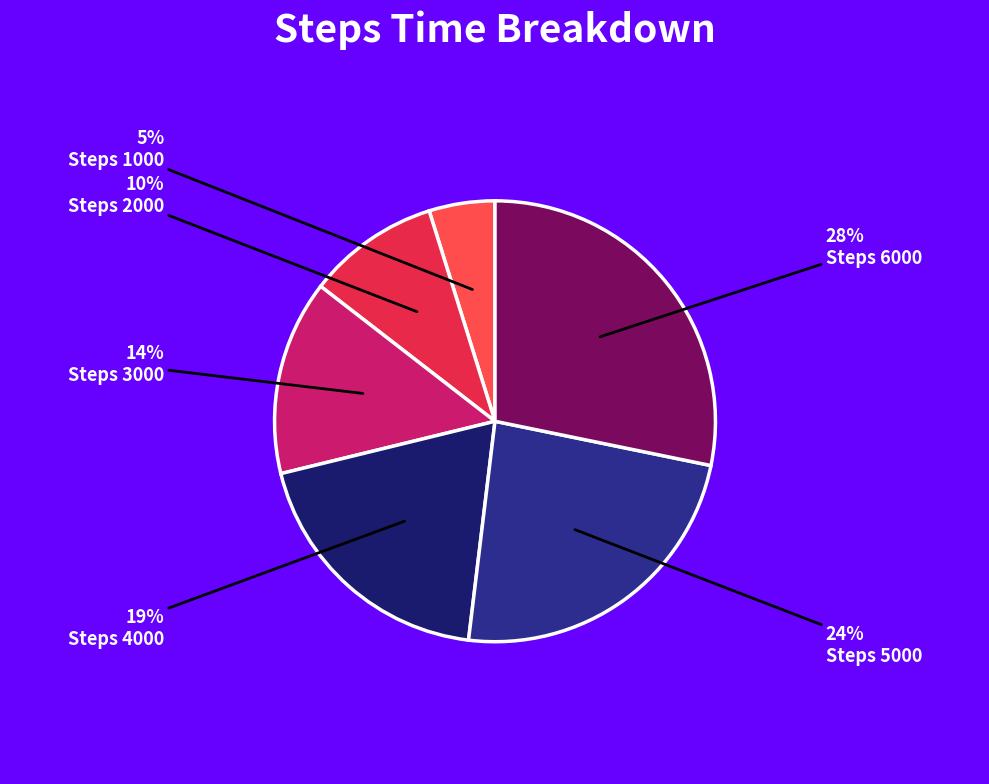

To the nearest percent, what is the combined percentage of Steps 6000 and Steps 5000?

52%